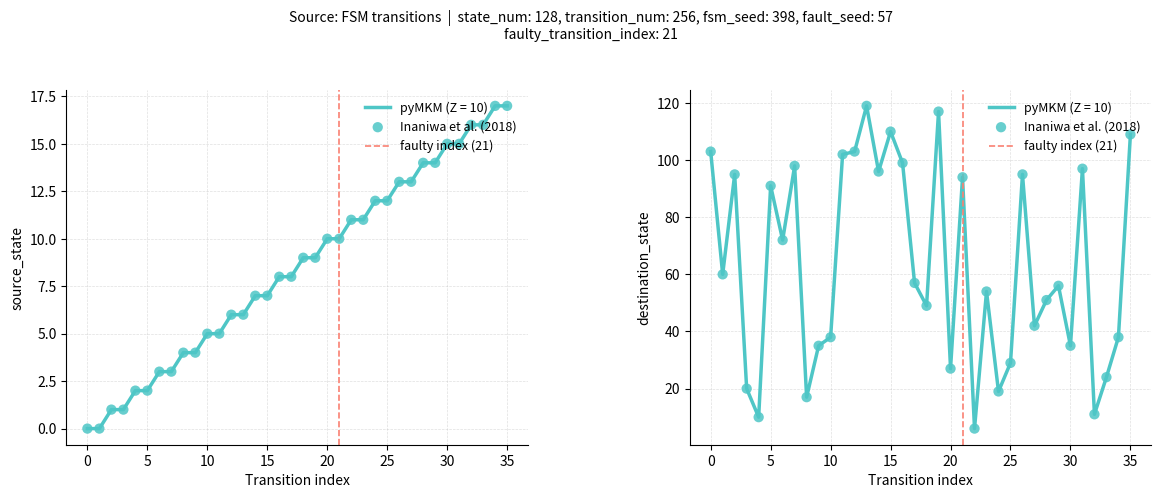

At which category is the sum across all series the highest?

19